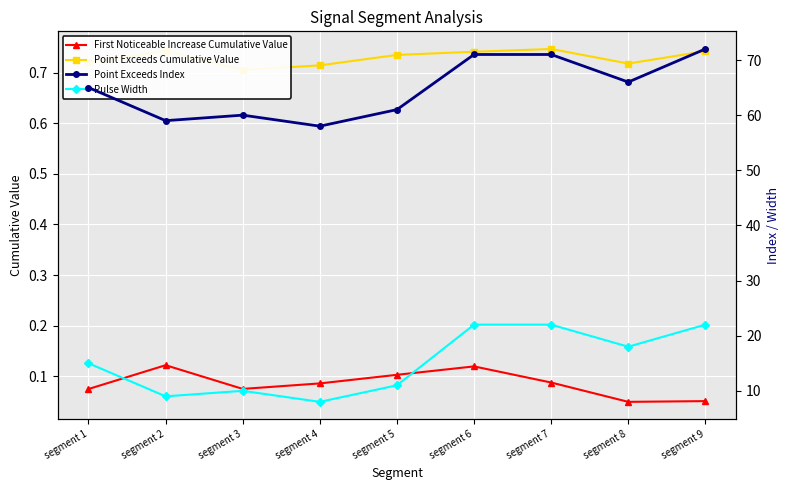

At which label is Pulse Width closest to 15?

segment 1